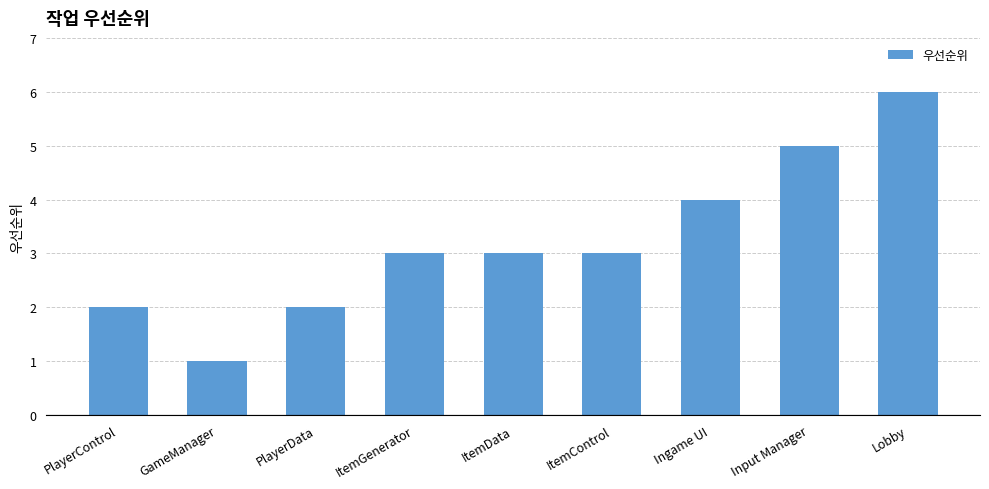

Which label corresponds to the largest value in the chart?

Lobby